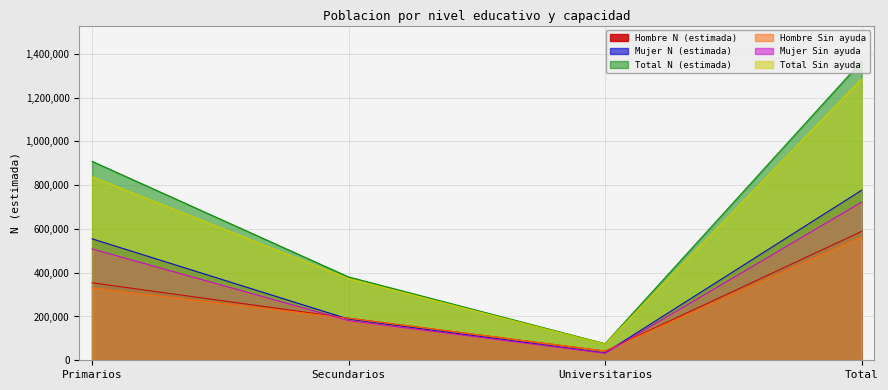

True or false: Hombre N (estimada) has a value of 217937 at Primarios.

False